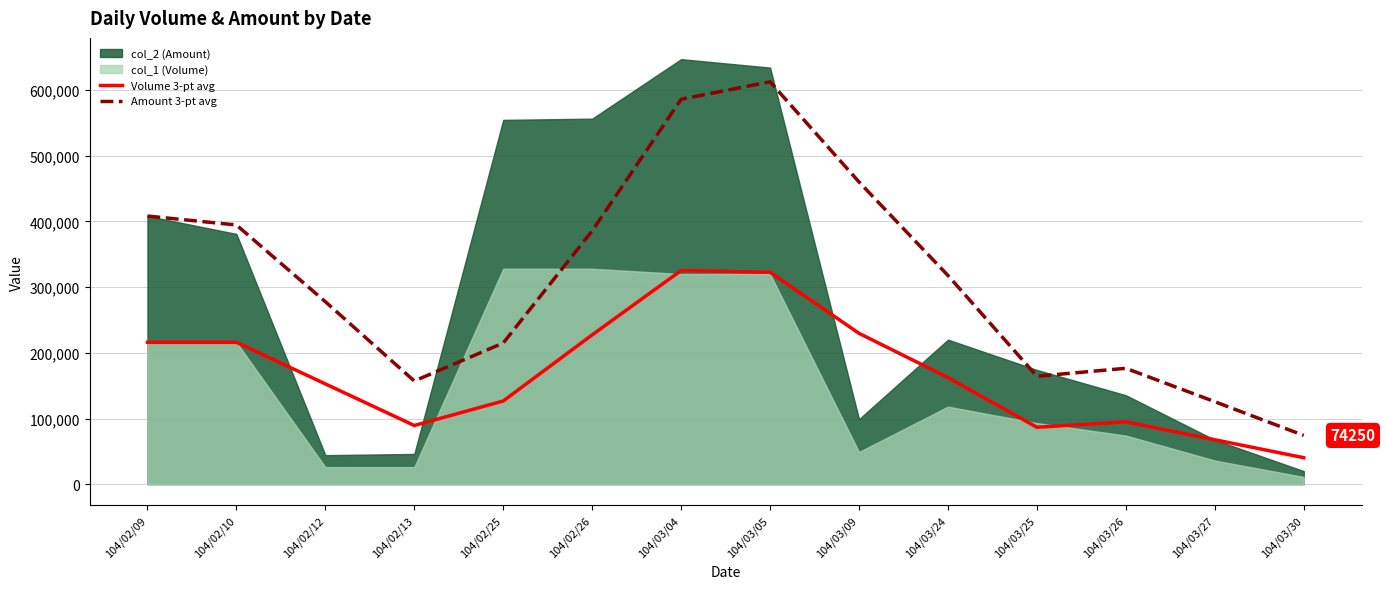

What is the highest value of the Amount 3-pt avg series?

612600.0